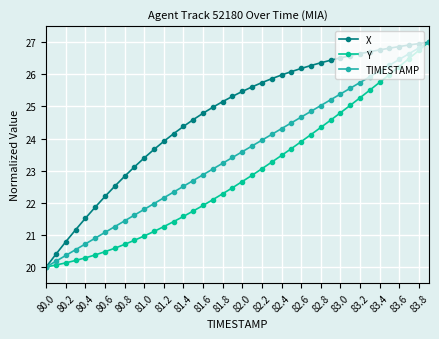

What is the minimum value for X?

20.0